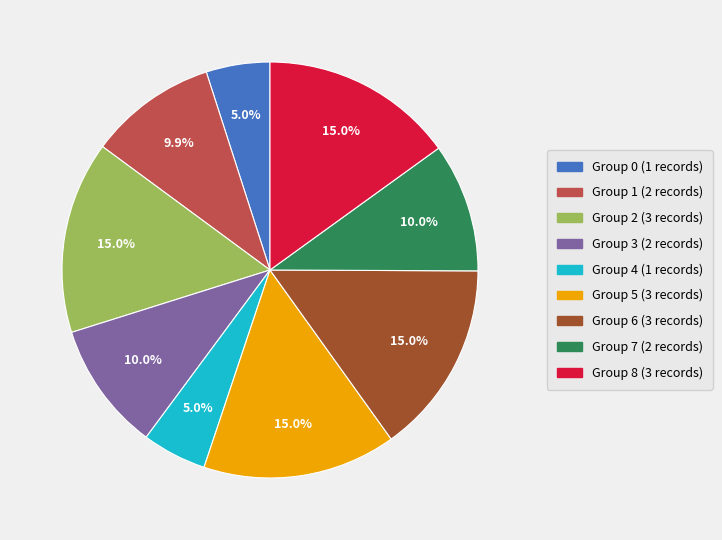

To the nearest percent, what is the average slice percentage?

11%